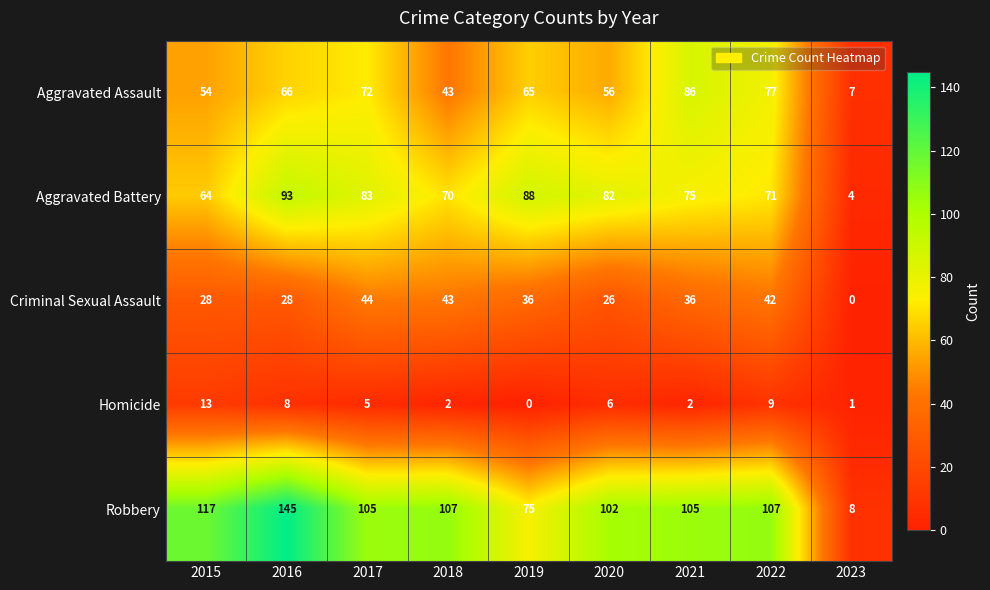

Is it true that Aggravated Battery equals 29 at 2020?

False